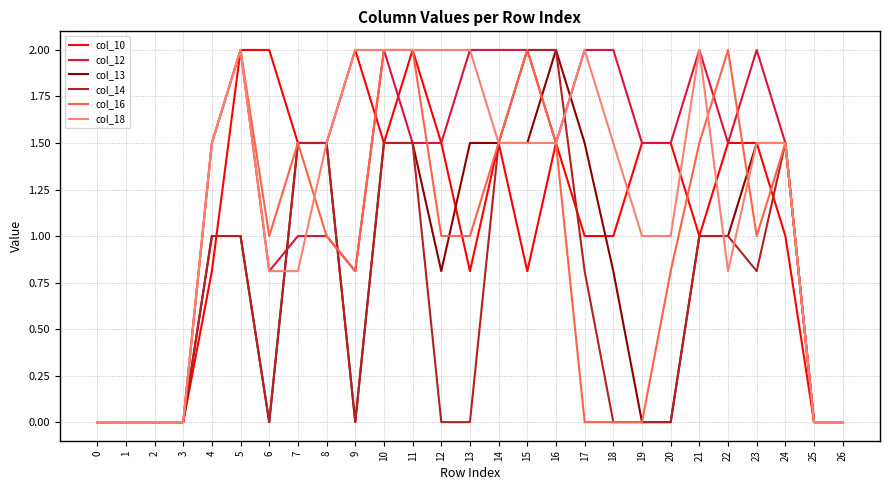

What are all the series names shown in the legend?

col_10, col_12, col_13, col_14, col_16, col_18